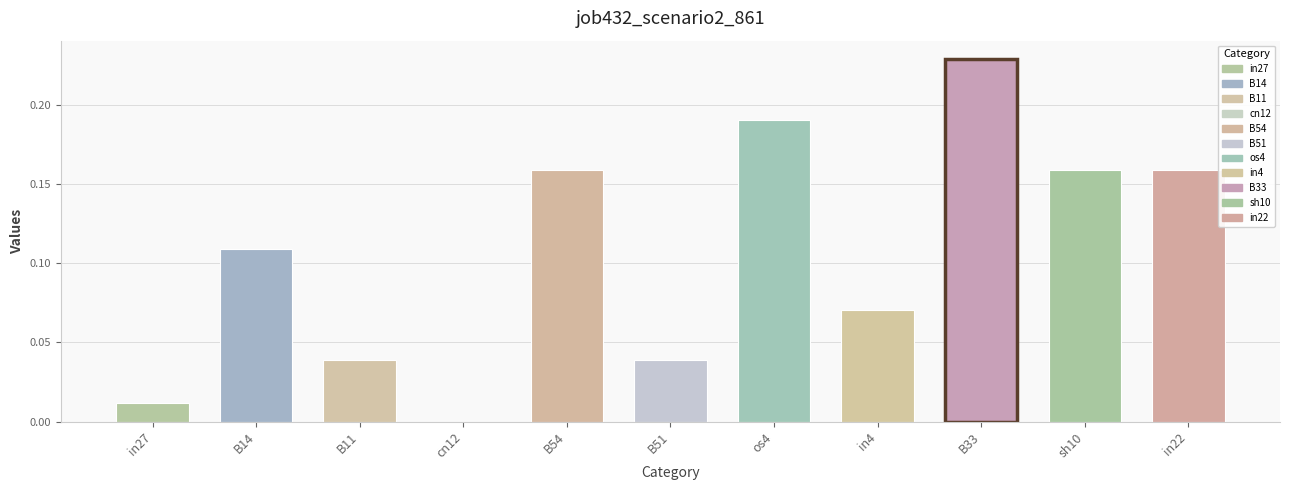

The chart shows a value of 0.0 at B51. True or false?

True